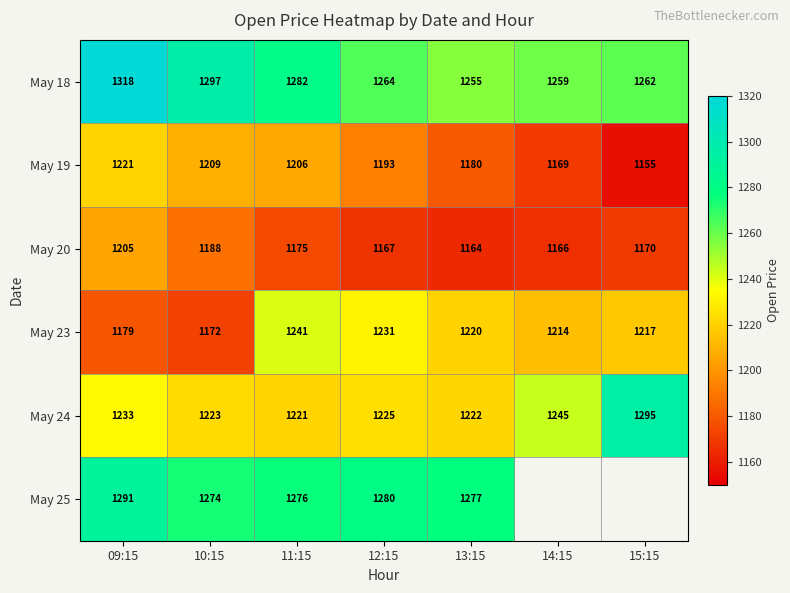

What is the sum of the May 18 values at 14:15 and 10:15?

2556.0